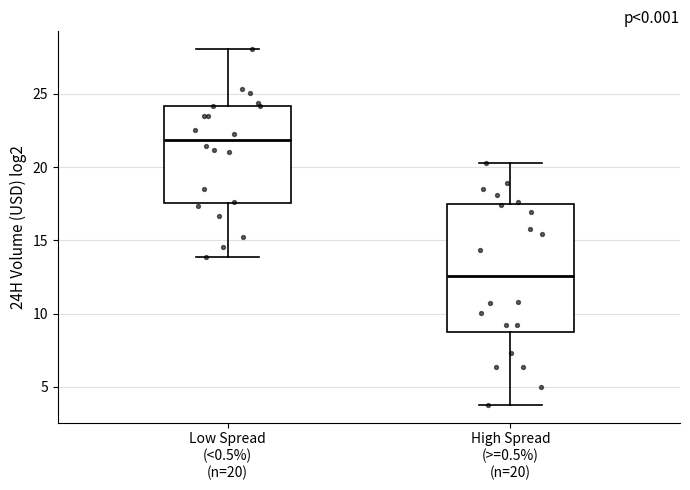

Which box is the tallest, from its lower edge to its upper edge?

High Spread (>=0.5%) (n=20)